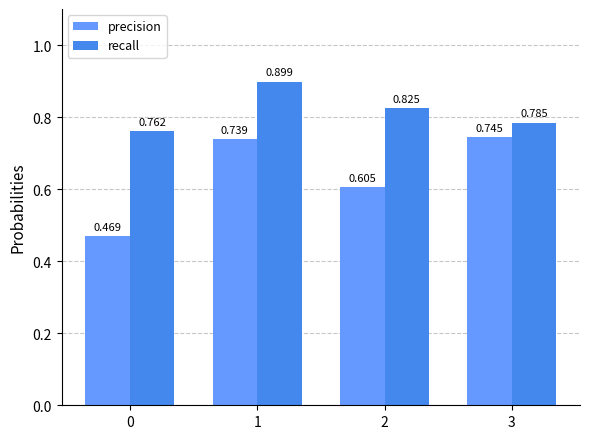

Is the value of recall at 2 greater than the value of precision at 2?

Yes